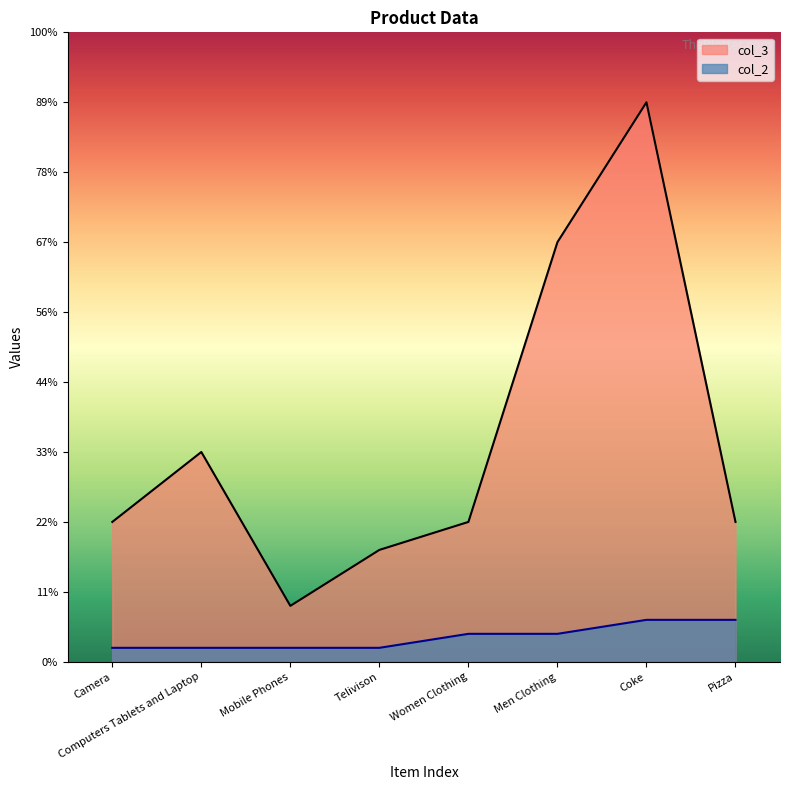

Rank the series by their maximum value, from lowest to highest.

col_2, col_3